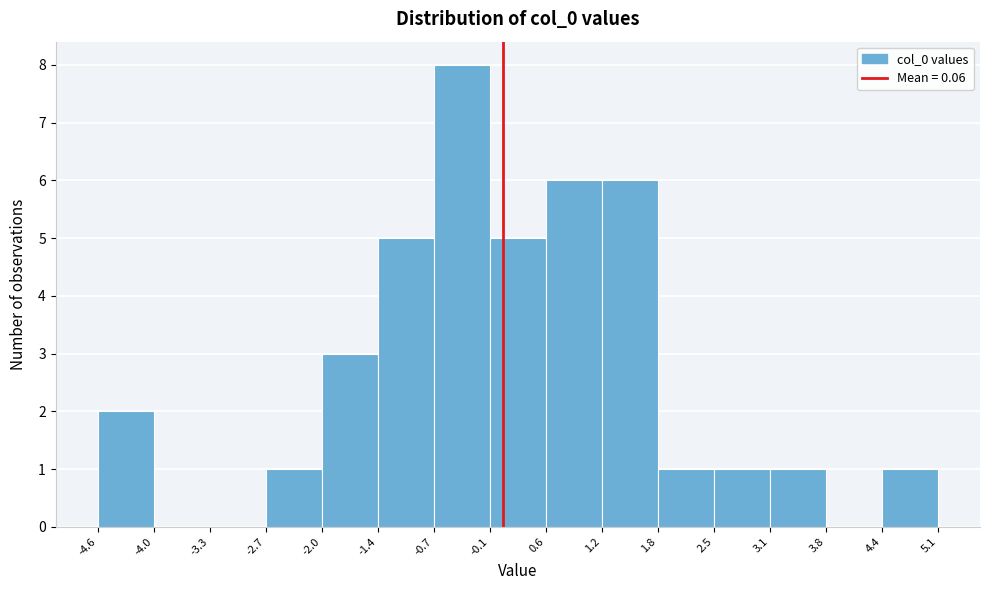

Over which range of the x-axis is the bar tallest?

-0.7 to -0.1